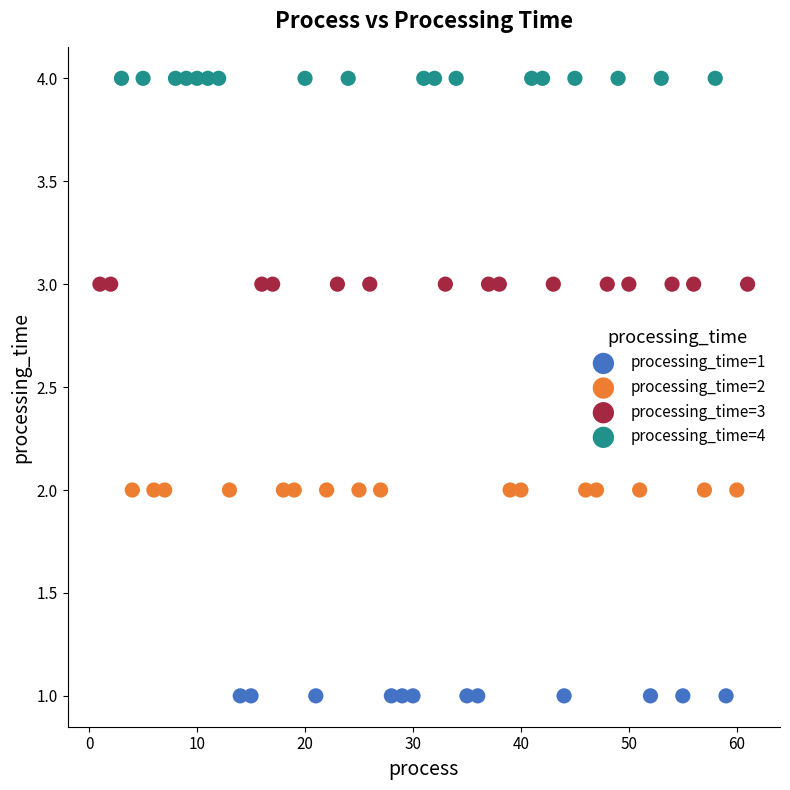

Which series contains the highest Y value?

processing_time=4